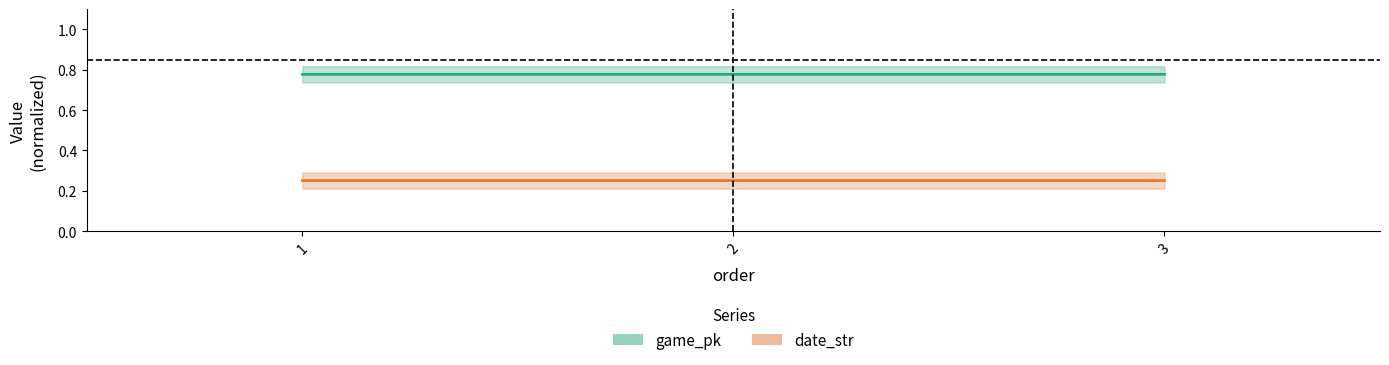

Read the date_str value at 3.

0.3